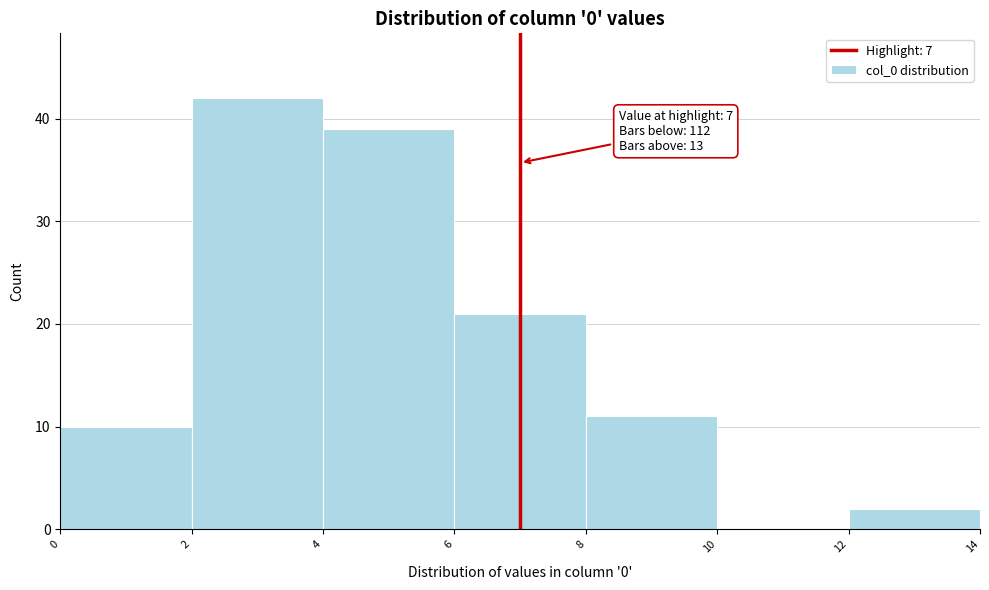

Which range on the x-axis has the tallest bar?

2 to 4